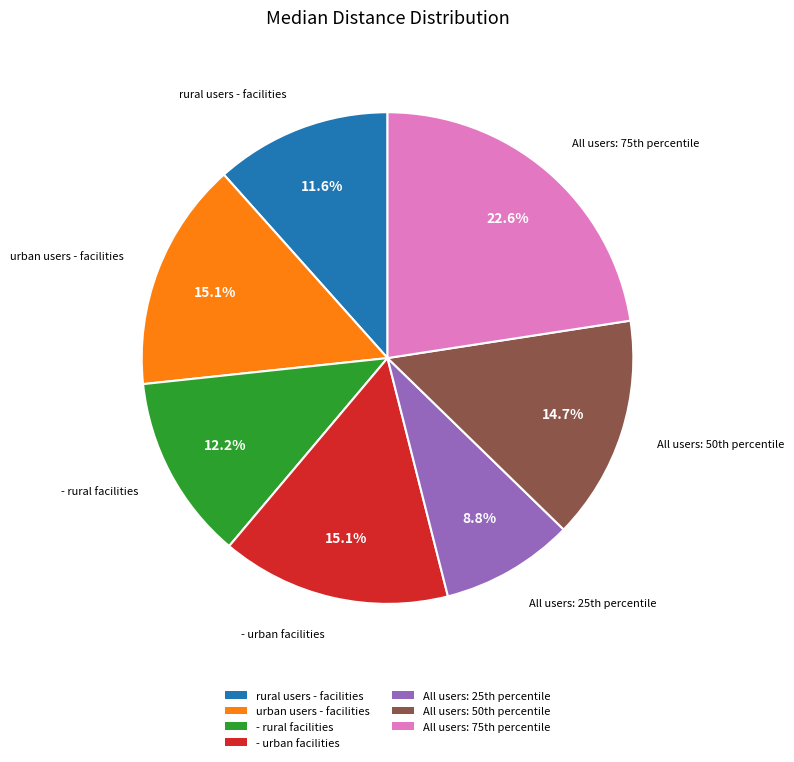

How many segments does this pie chart have?

7